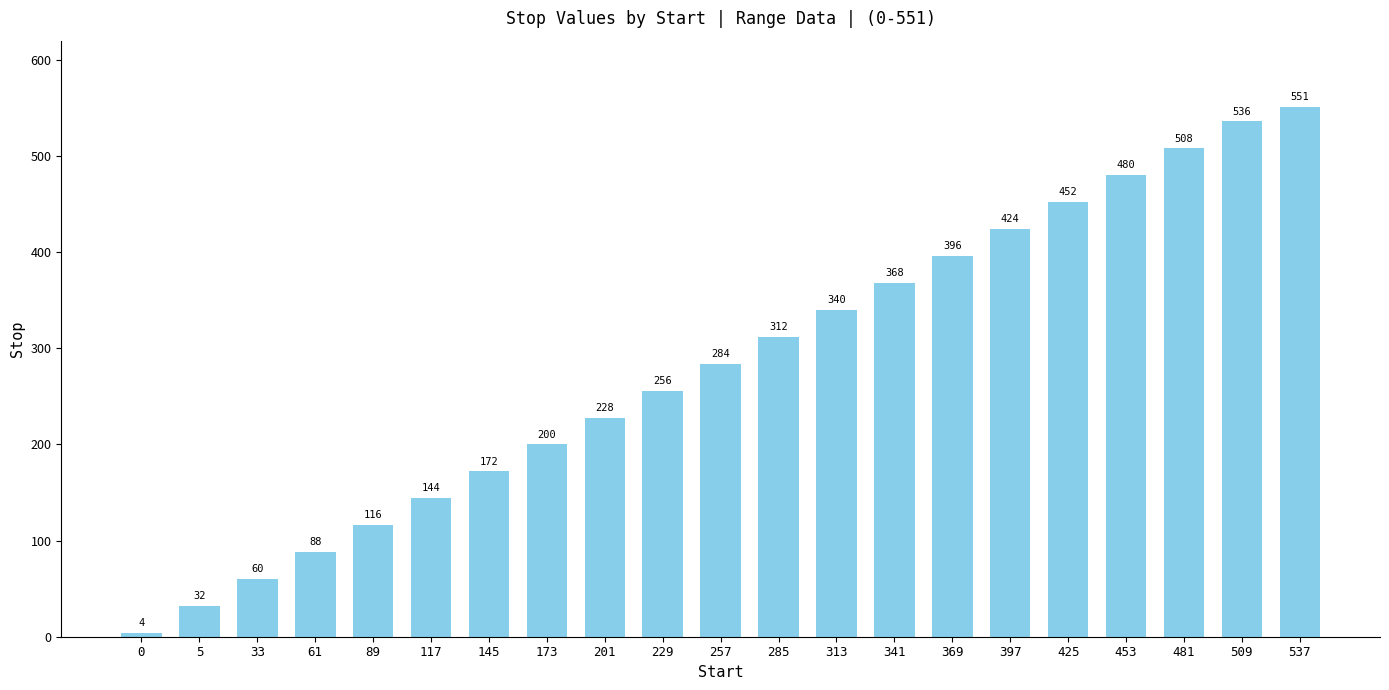

Are the bars horizontal?

No